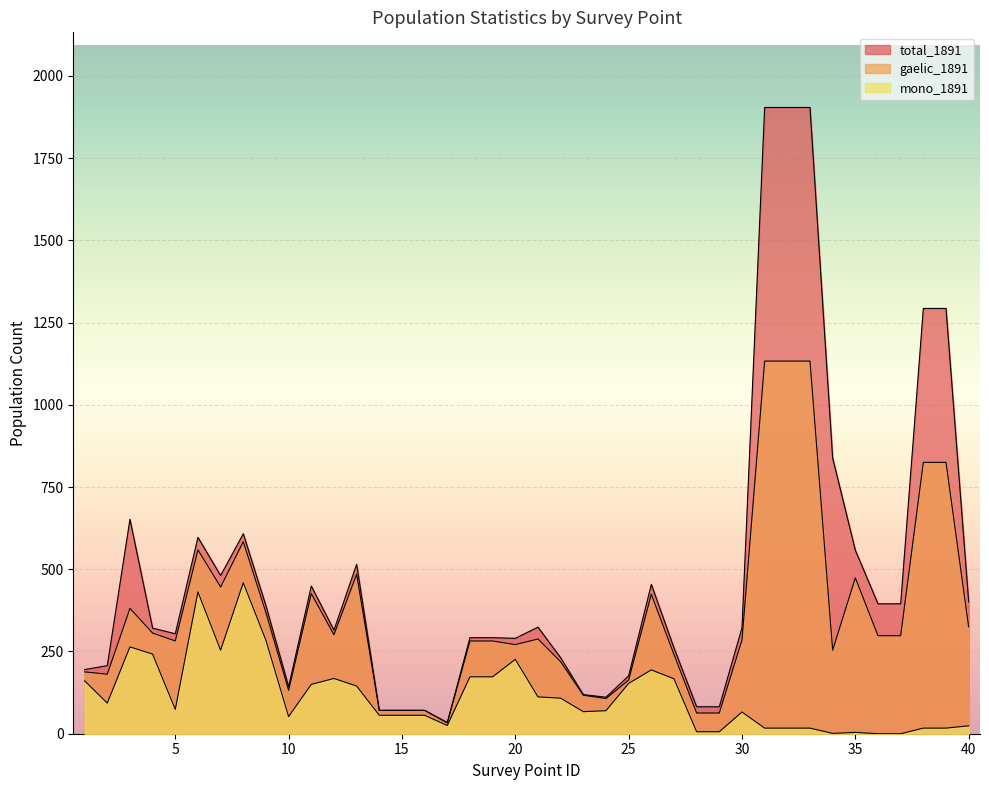

At which category is the sum across all series the highest?

31